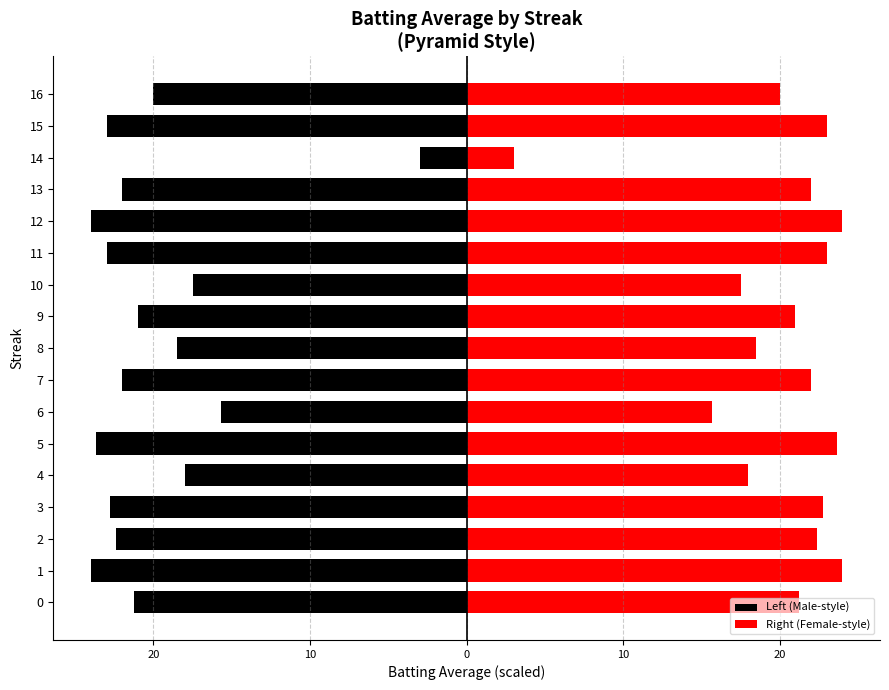

At how many categories does at least one series exceed 9?

16